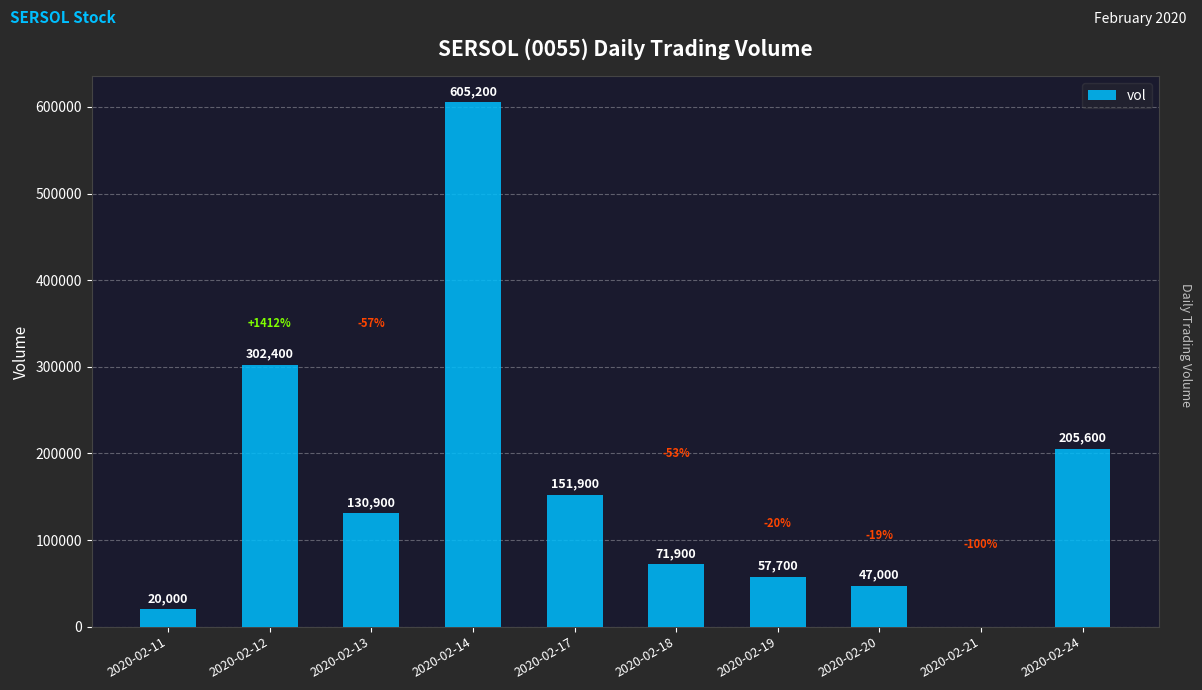

Is it true that the value at 2020-02-11 is 20000?

True